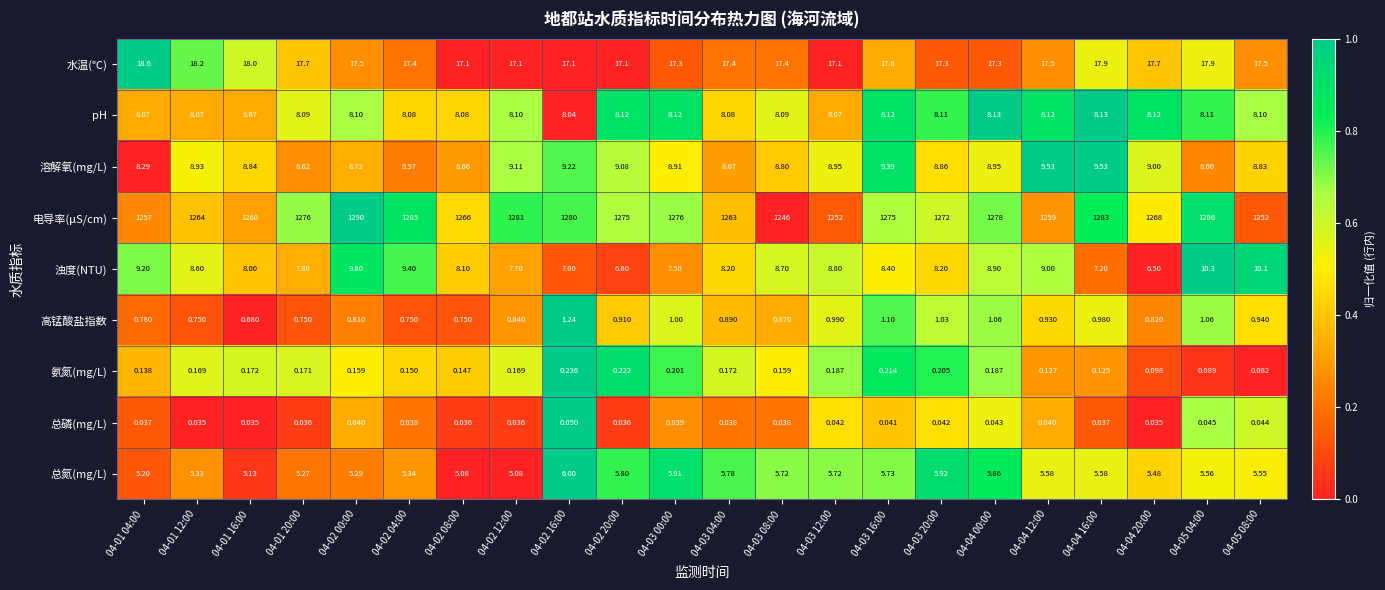

Which series has the largest total across all categories?

电导率(μS/cm)